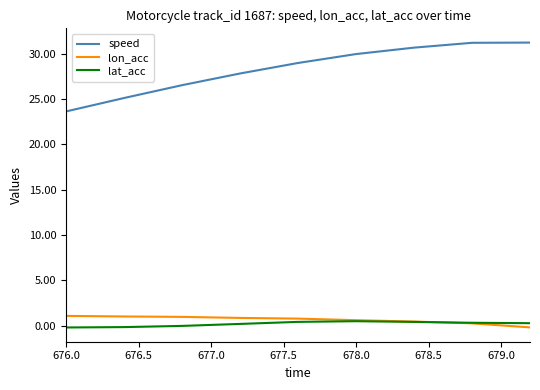

Count the number of data series in this chart.

3